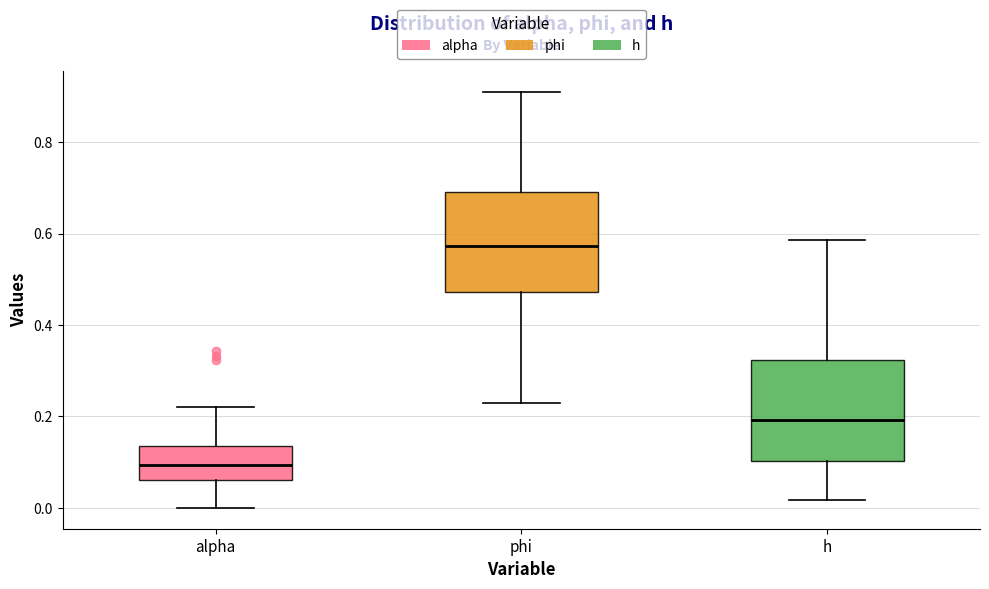

Reading left to right, transcribe this box plot: for each box, give where its median line is, the range the box spans, and where its two whiskers end, as read against the y-axis. The values are not printed on the chart, so give them approximately, as read against the axis.

alpha: median 0.10, box 0.06 to 0.14, whiskers 0.00 to 0.22
phi: median 0.58, box 0.48 to 0.70, whiskers 0.22 to 0.90
h: median 0.20, box 0.10 to 0.32, whiskers 0.02 to 0.58